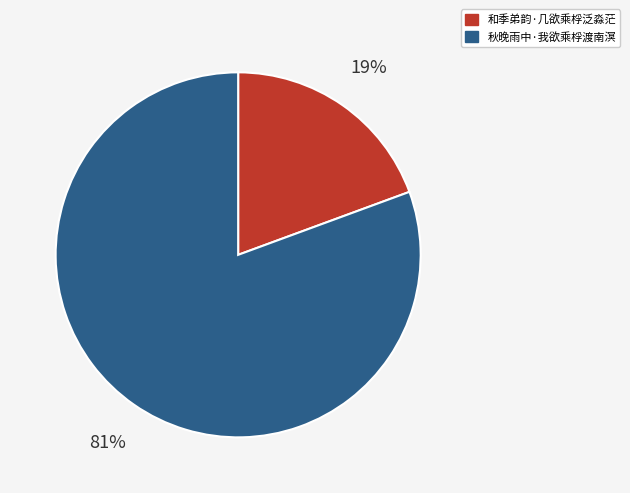

Which slice is the smallest?

和季弟韵·几欲乘桴泛淼茫